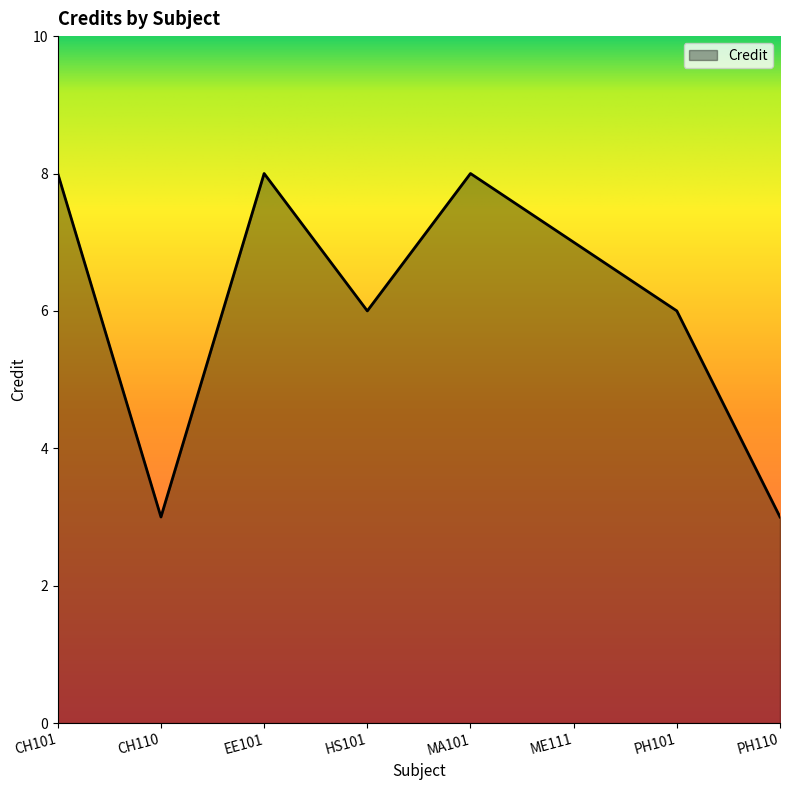

Reading right to left, what are all the values shown in this chart?

PH110=3	PH101=6	ME111=7	MA101=8	HS101=6	EE101=8	CH110=3	CH101=8